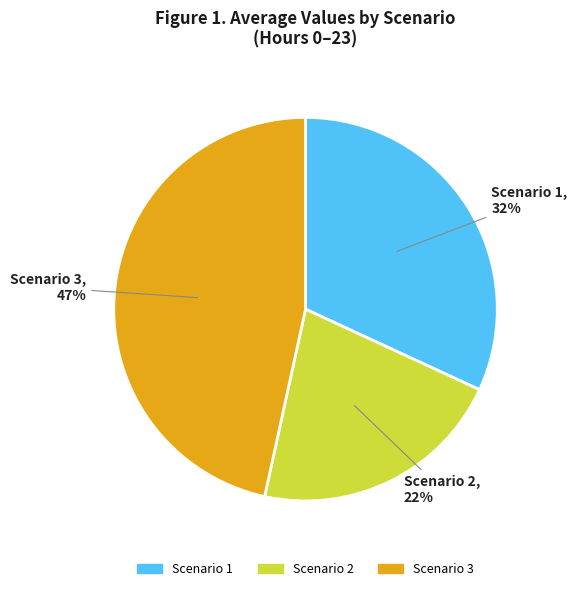

Does any single category account for the majority?

No